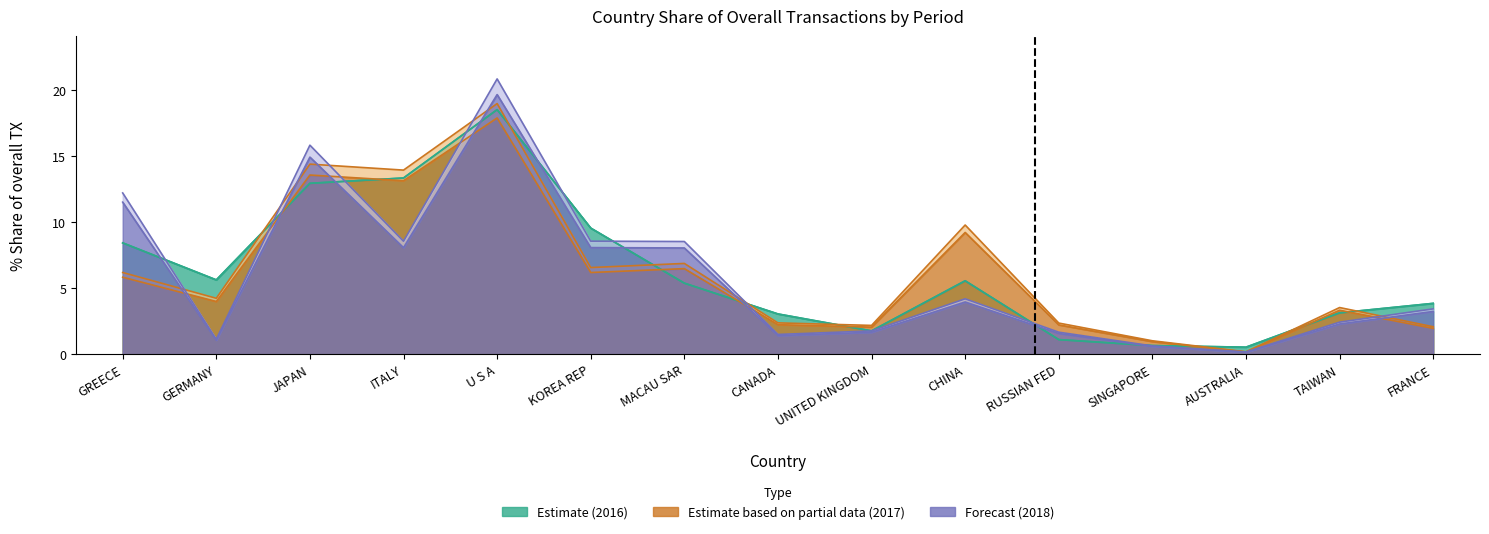

What is the difference between the 201712 values at CHINA and CANADA?

7.0